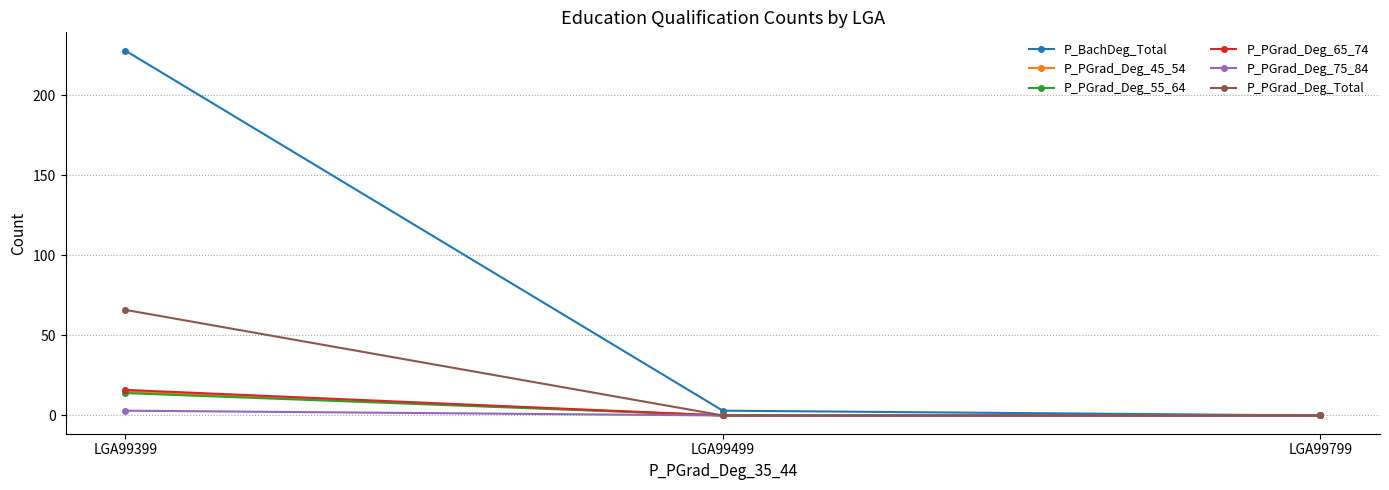

Count the number of categories in the chart.

3